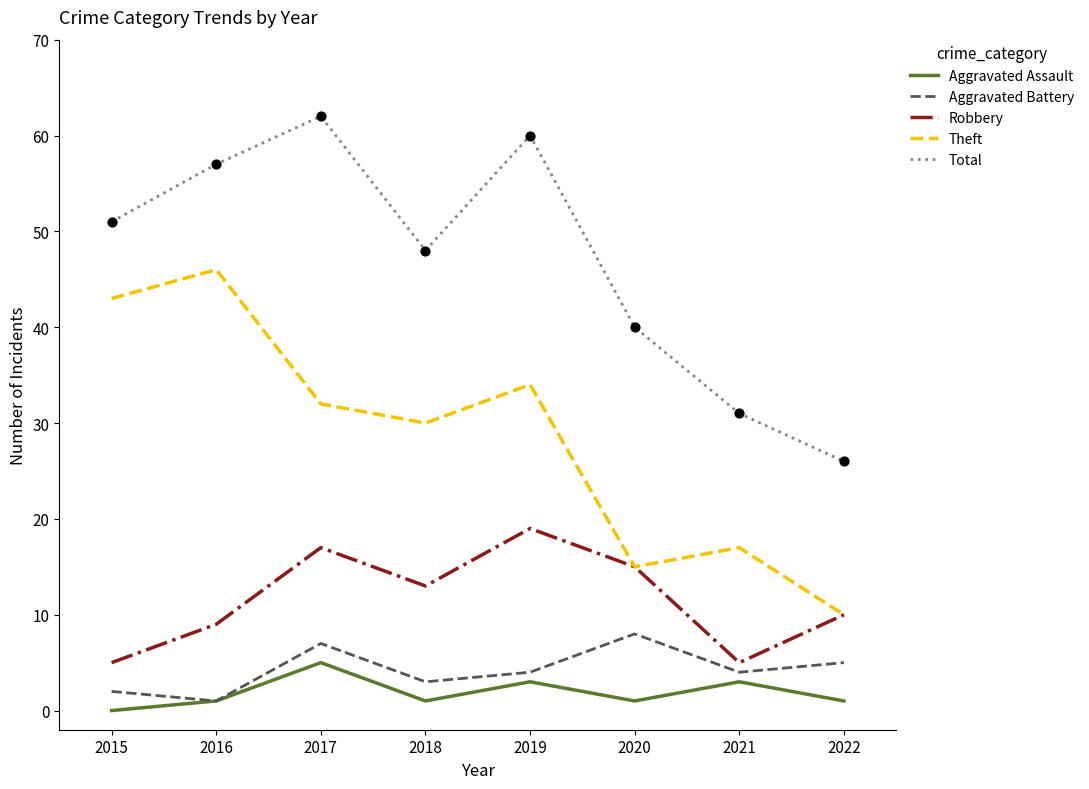

What is the total value across all series at 2017?

123